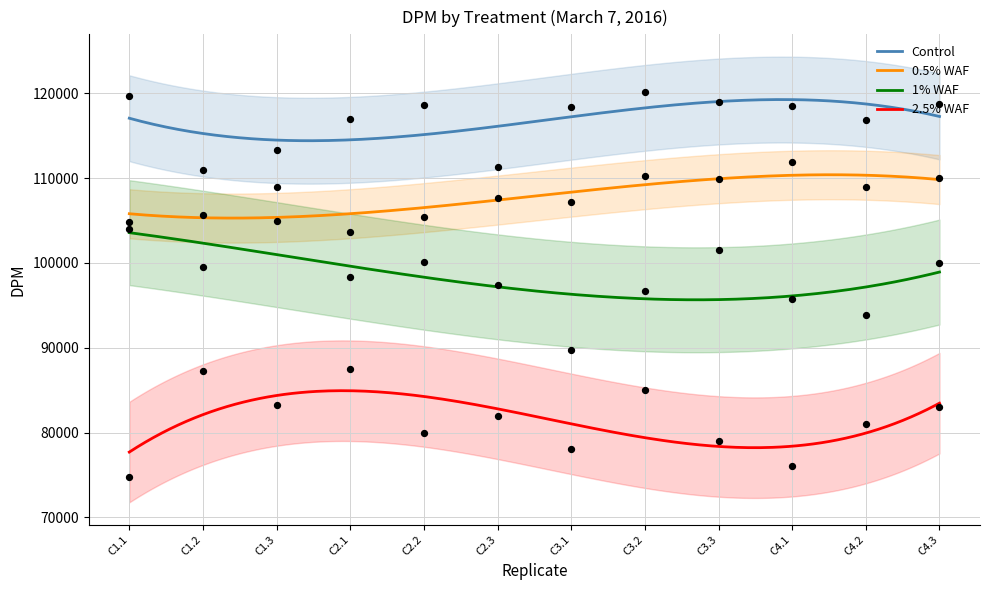

Which series contains the lowest Y value?

2.5% WAF